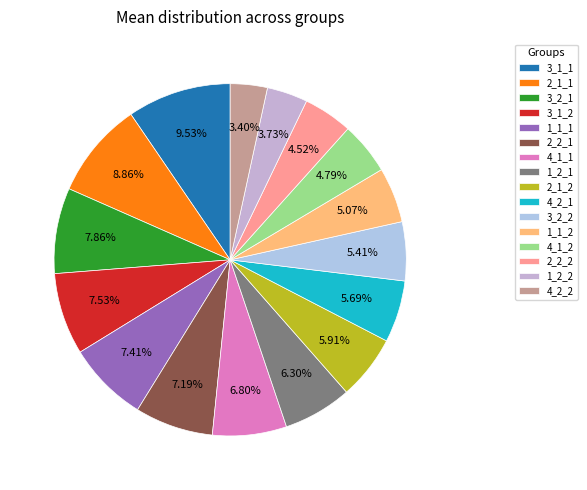

Which slice is the smallest?

4_2_2